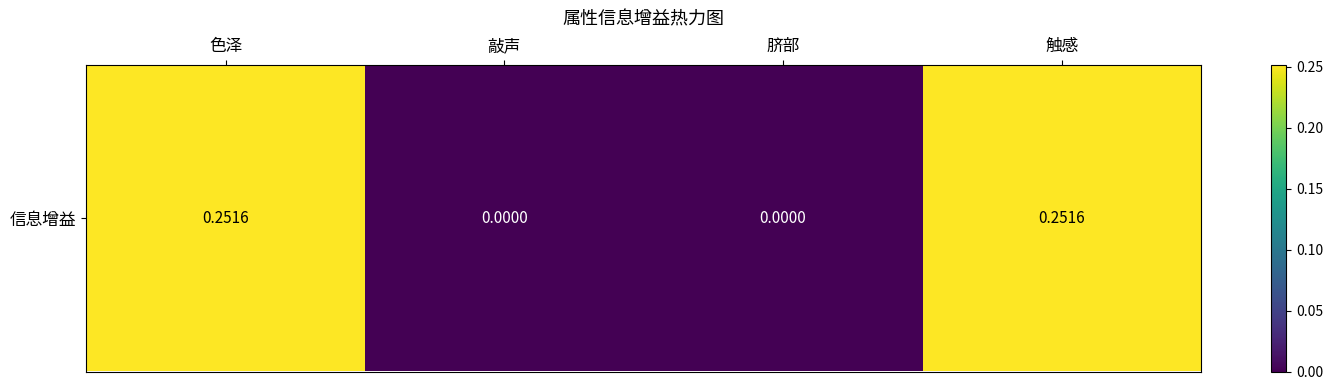

What is the average value?

0.1